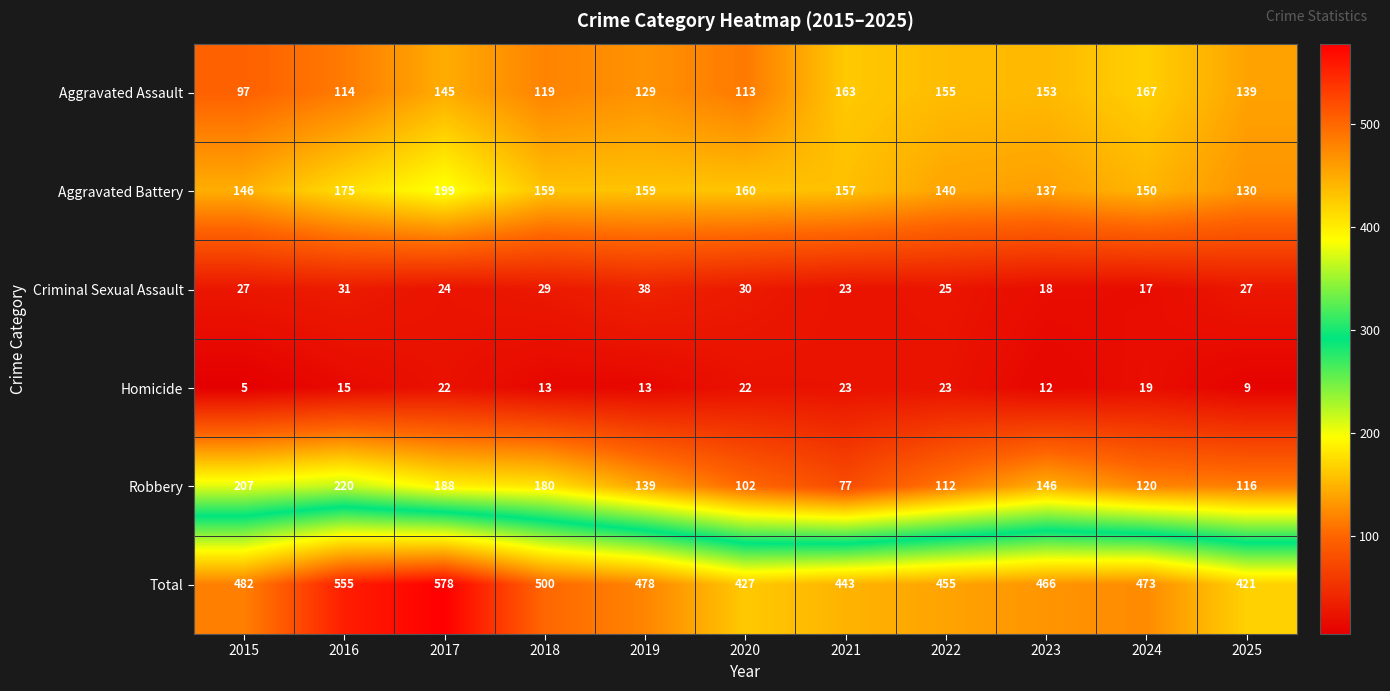

How many data points in Total are less than 473?

5